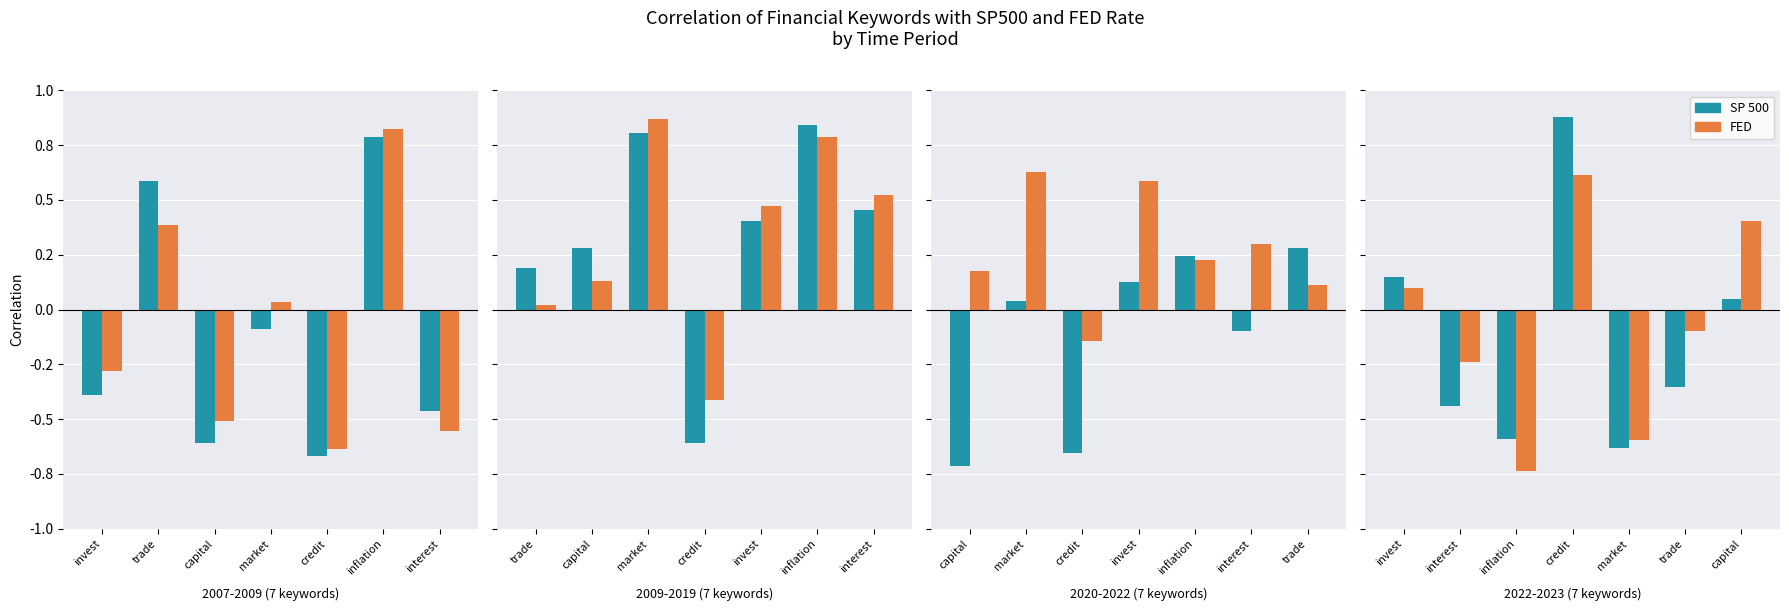

List the series in order of their overall mean, highest first.

FED, SP 500